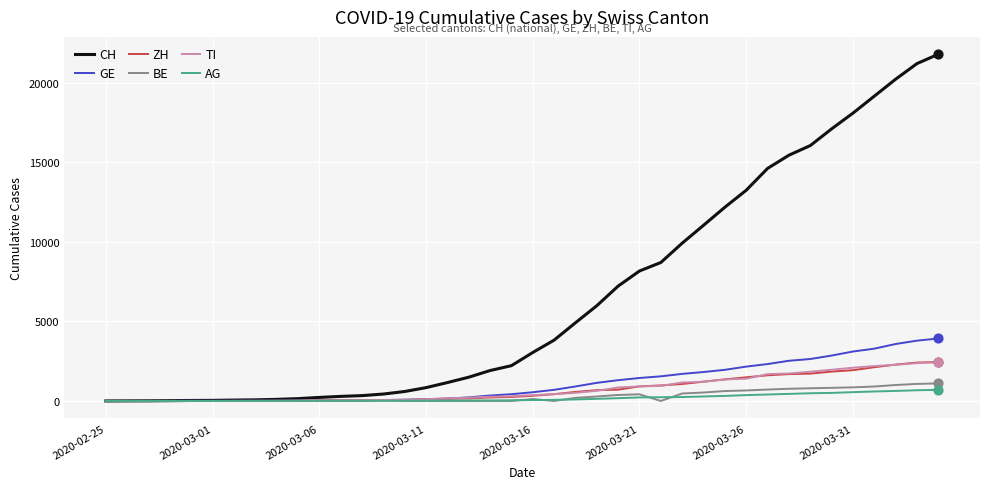

At how many categories does at least one series exceed 15102?

8